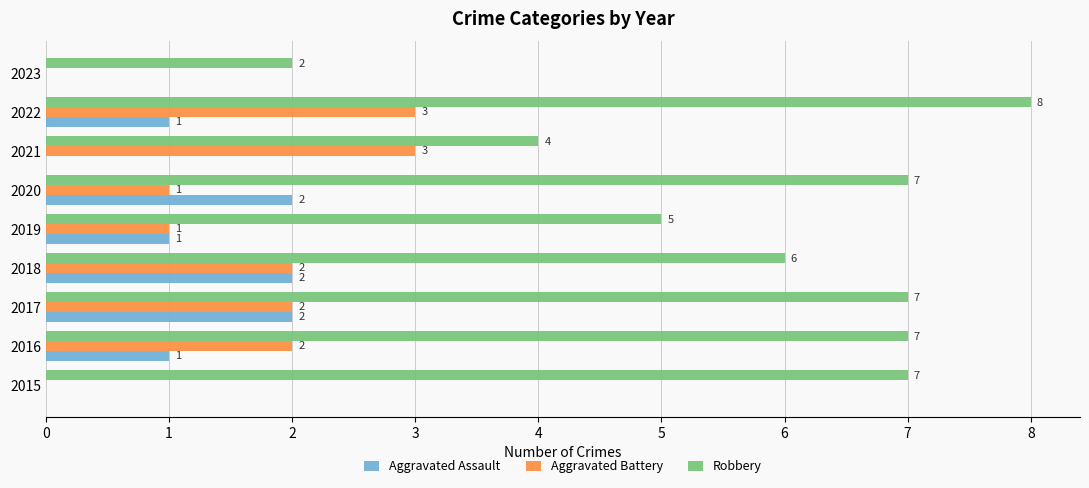

At which label does Robbery reach its peak?

2022